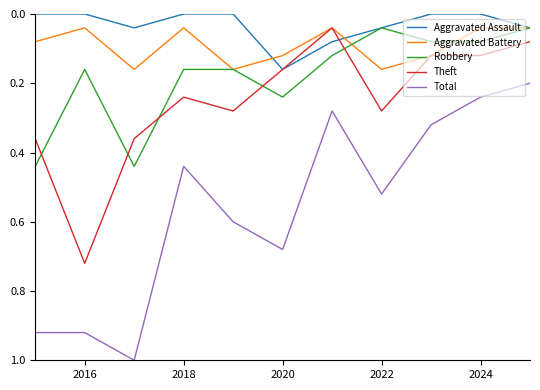

Which series has the widest spread of values?

Total